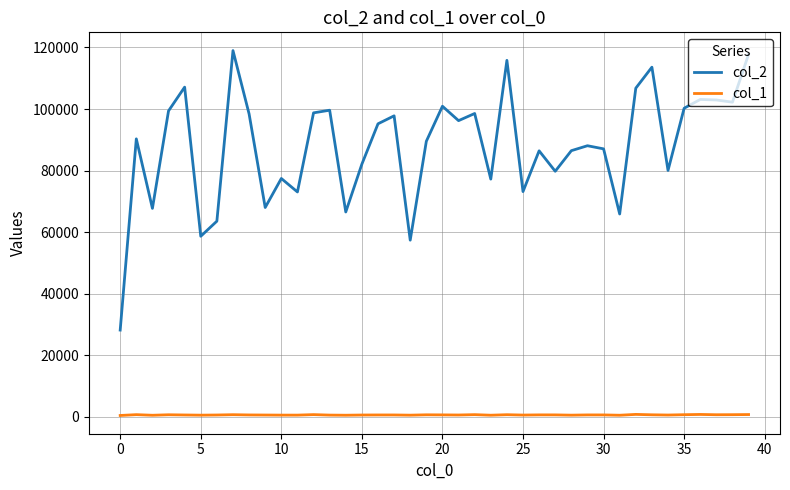

Does the chart display data point markers on the line(s)?

No